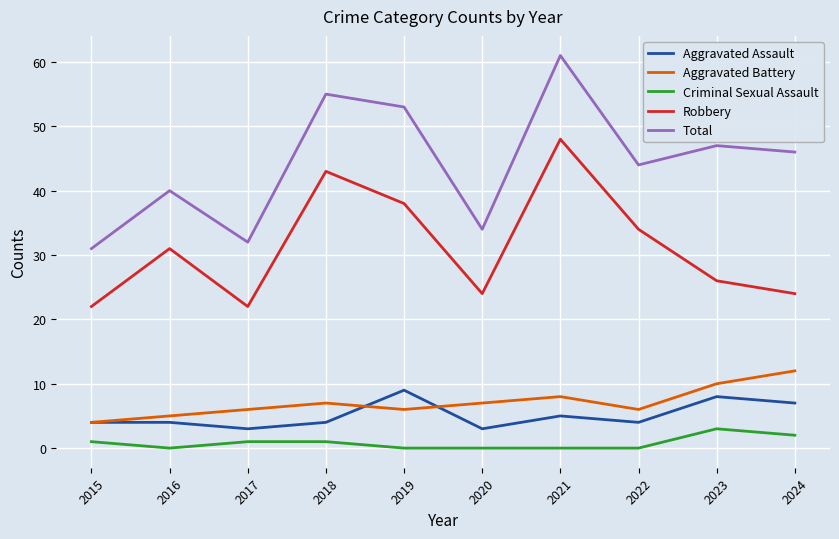

How many interior local peaks does the Aggravated Battery series have?

2